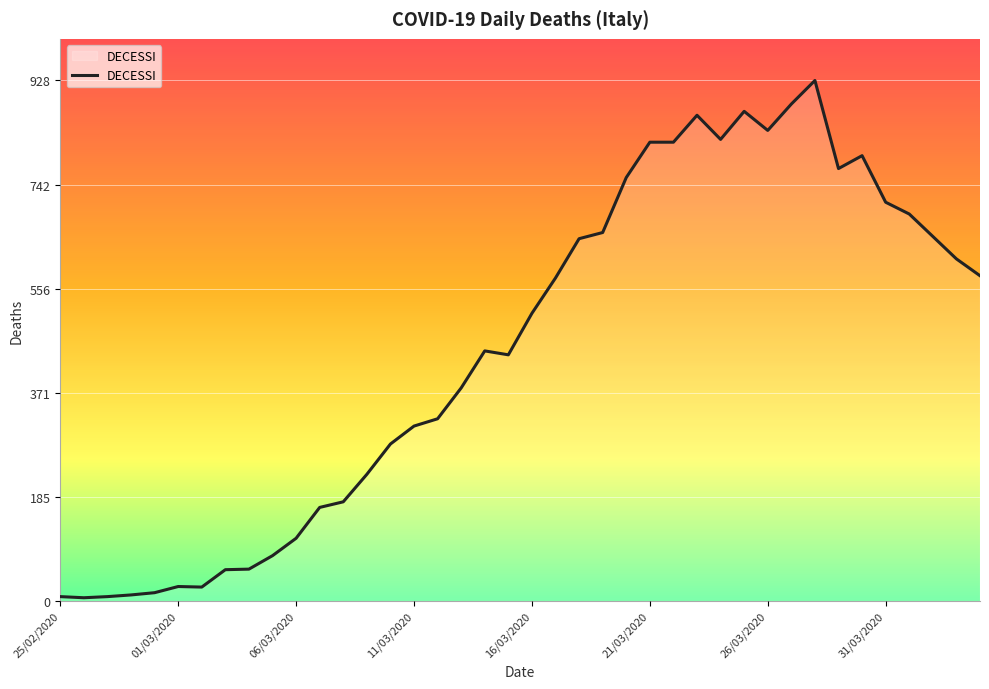

What is the maximum value shown in the chart?

928